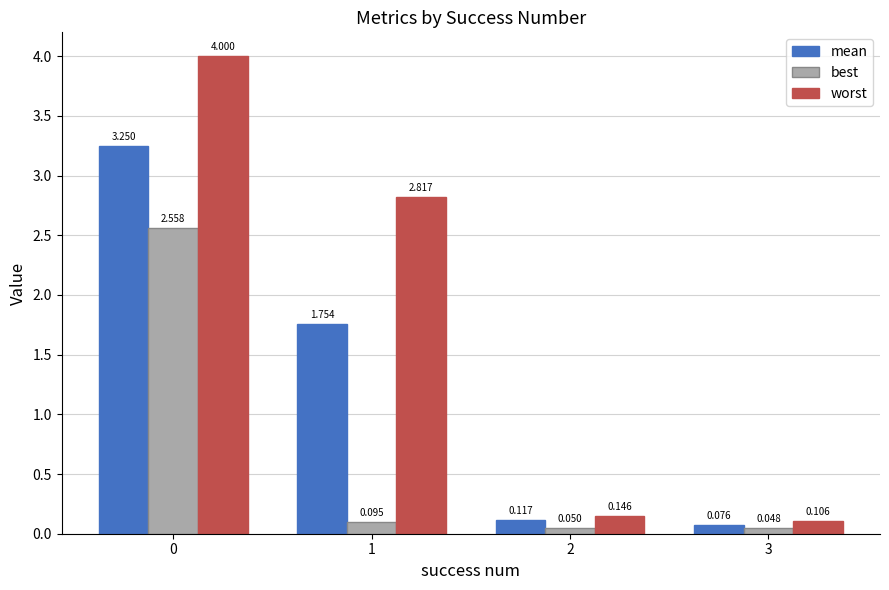

Is the value of worst at 3 greater than the value of best at 3?

Yes